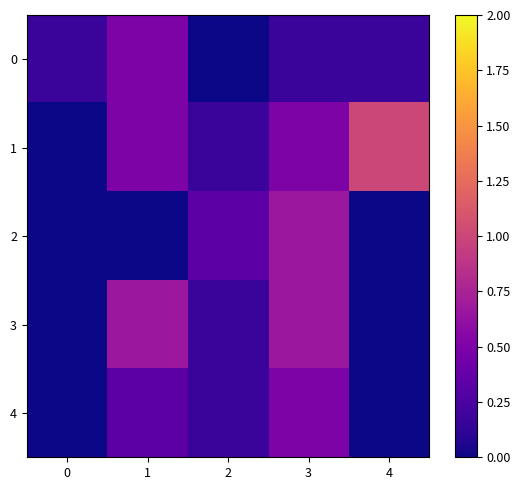

Reading left to right, list all the values displayed in this chart.

0: 0=0.2	1=0.5	2=0.0	3=0.2	4=0.2
1: 0=0.0	1=0.5	2=0.2	3=0.5	4=1.0
2: 0=0.0	1=0.0	2=0.3	3=0.7	4=0.0
3: 0=0.0	1=0.7	2=0.2	3=0.7	4=0.0
4: 0=0.0	1=0.3	2=0.2	3=0.5	4=0.0